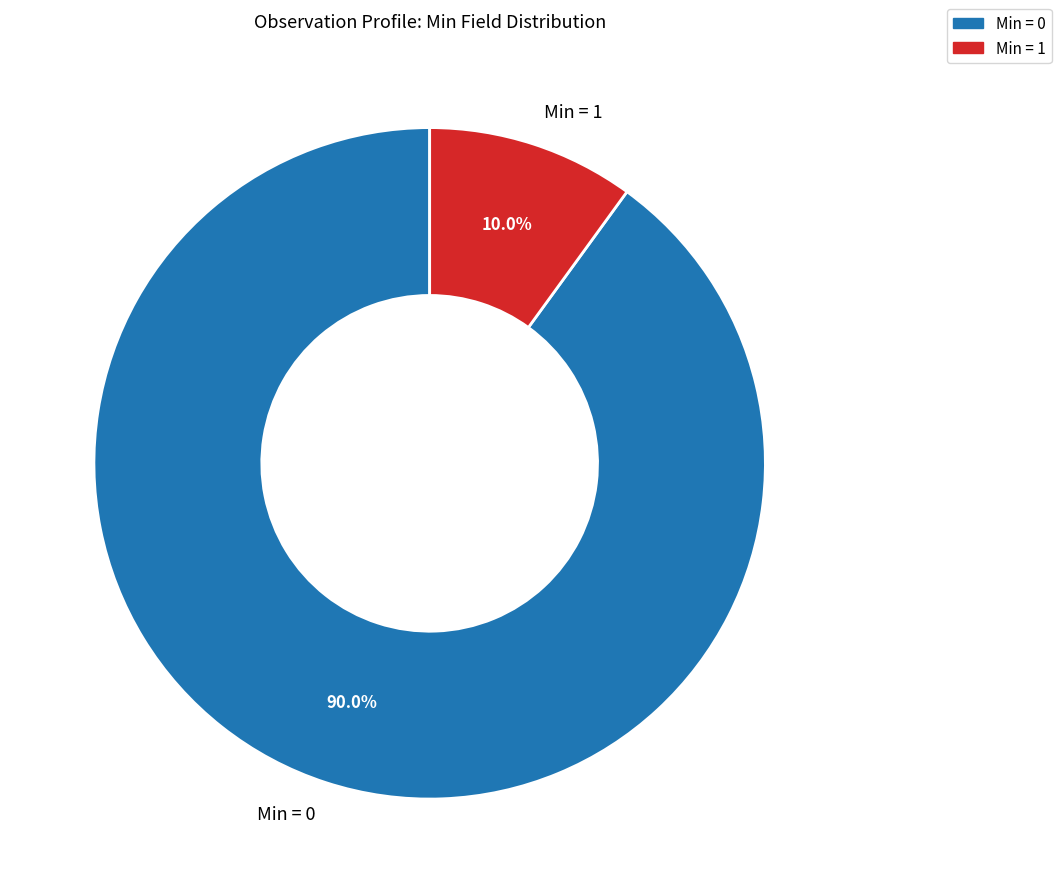

Is the sum of Min = 1 and Min = 0 greater than half?

Yes